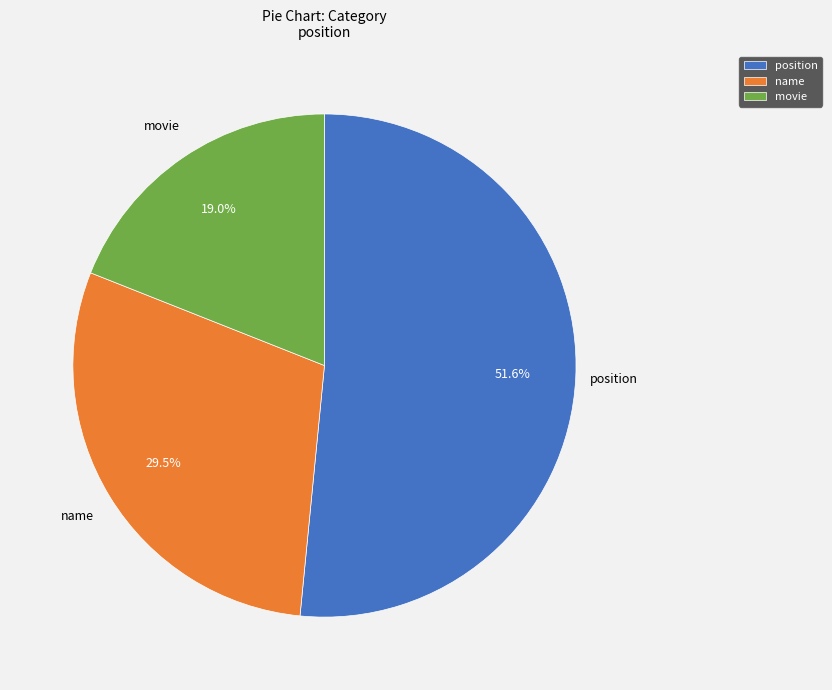

Which has a higher value, movie or name?

name